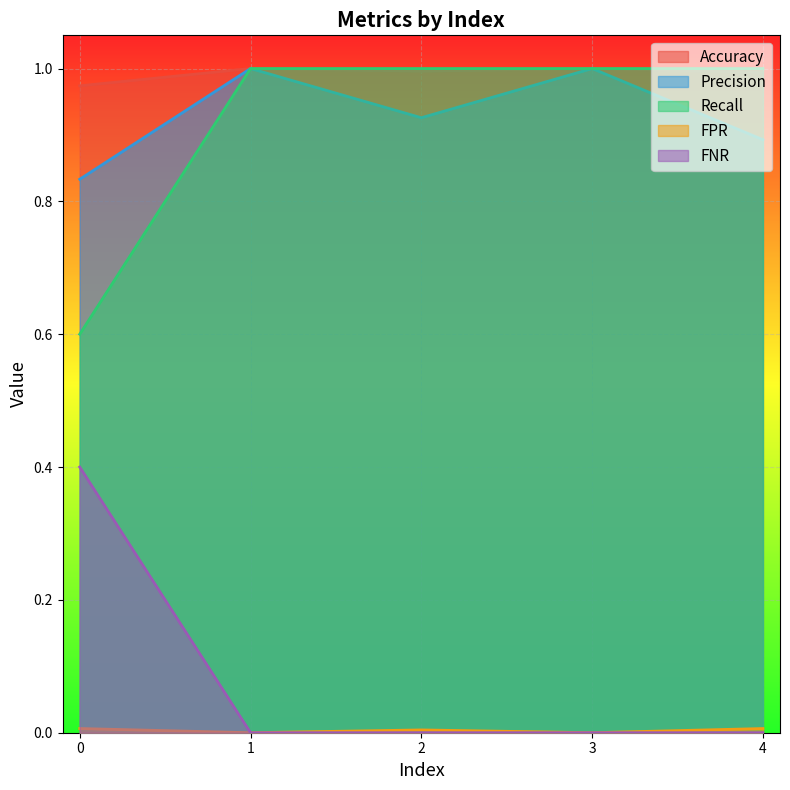

True or false: Recall and FPR intersect in this chart.

False